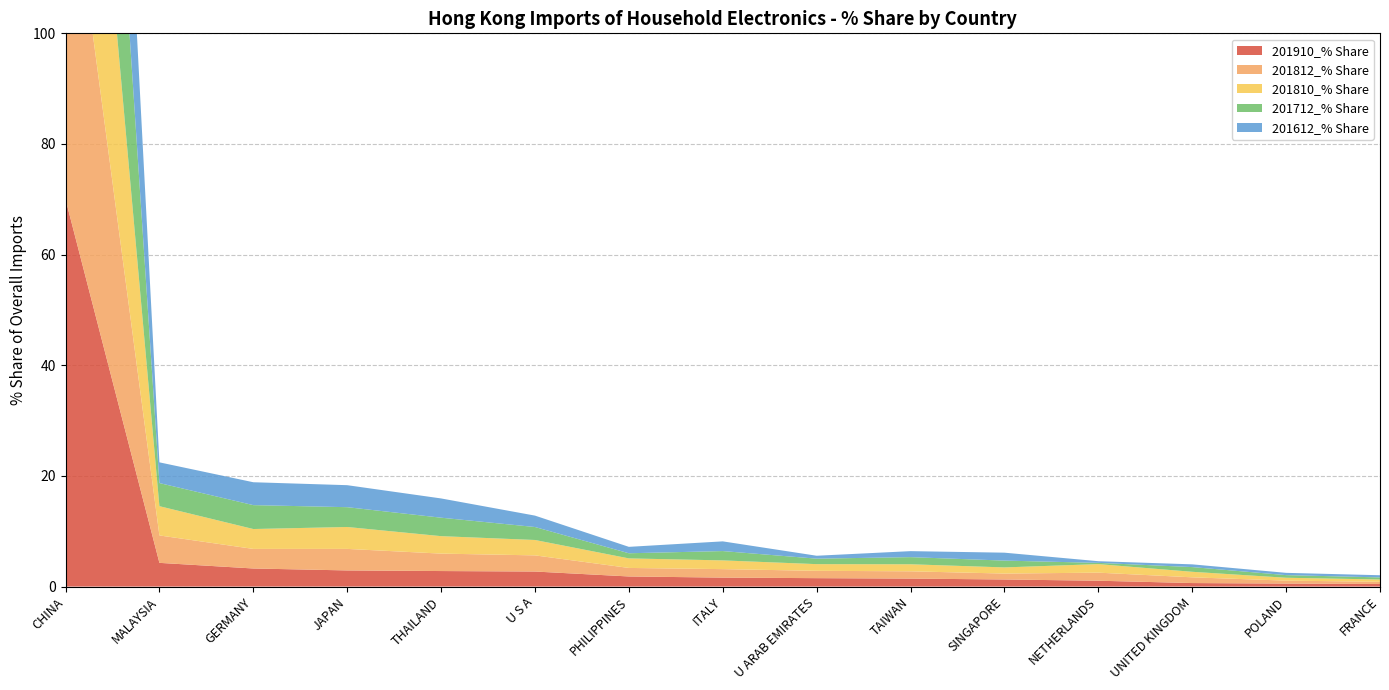

Reading left to right, list all the values displayed in this chart.

201910_% Share: 70.0	4.3	3.3	2.9	2.8	2.7	1.8	1.6	1.5	1.4	1.3	1.1	0.6	0.5	0.5
201812_% Share: 66.9	5.0	3.5	3.9	3.2	2.9	1.5	1.5	1.3	1.3	1.1	1.5	1.0	0.5	0.4
201810_% Share: 66.5	5.3	3.6	4.0	3.2	2.8	1.7	1.6	1.2	1.3	1.1	1.5	1.0	0.5	0.4
201712_% Share: 70.4	4.2	4.3	3.6	3.3	2.3	0.9	1.7	1.0	1.3	1.2	0.2	0.9	0.5	0.4
201612_% Share: 71.4	3.7	4.1	4.0	3.5	2.1	1.2	1.8	0.5	1.1	1.4	0.3	0.5	0.4	0.4